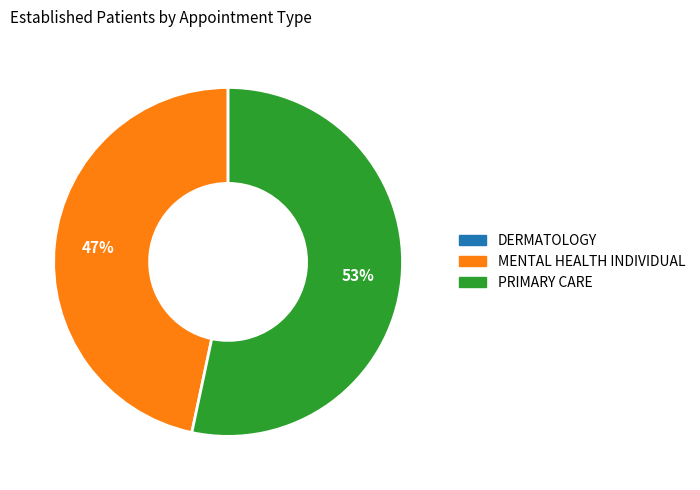

Which slice is the largest?

PRIMARY CARE